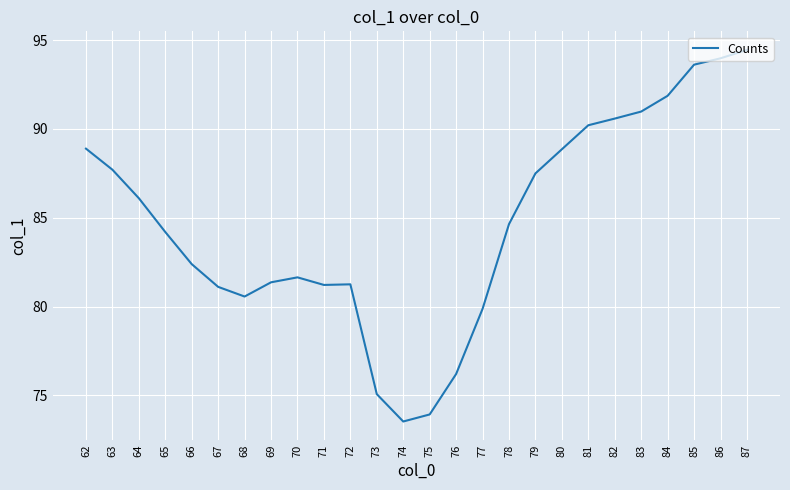

What is the ratio of the value at 77 to the value at 70?

1.0